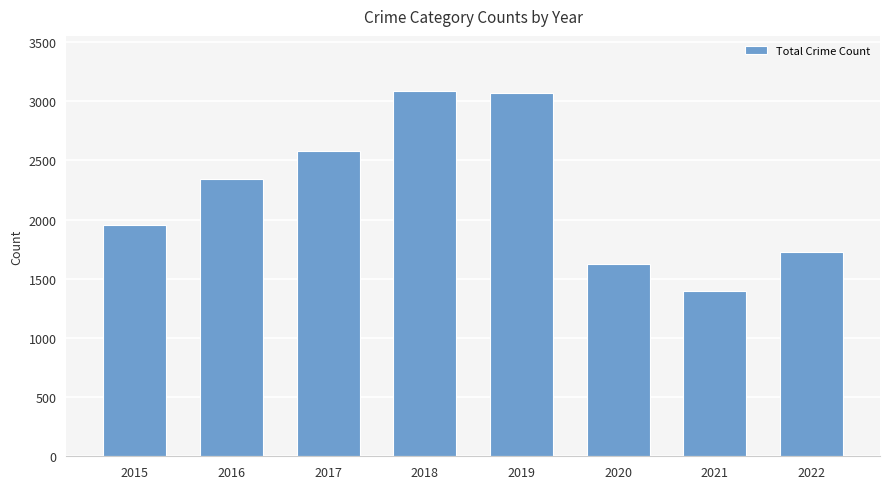

What is the difference between the maximum and minimum values?

1690